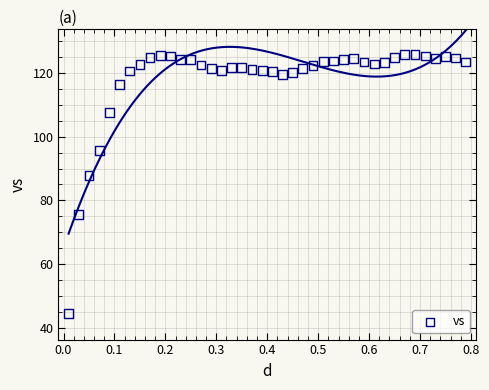

What Y value in the scatter plot is closest to 85?

87.9